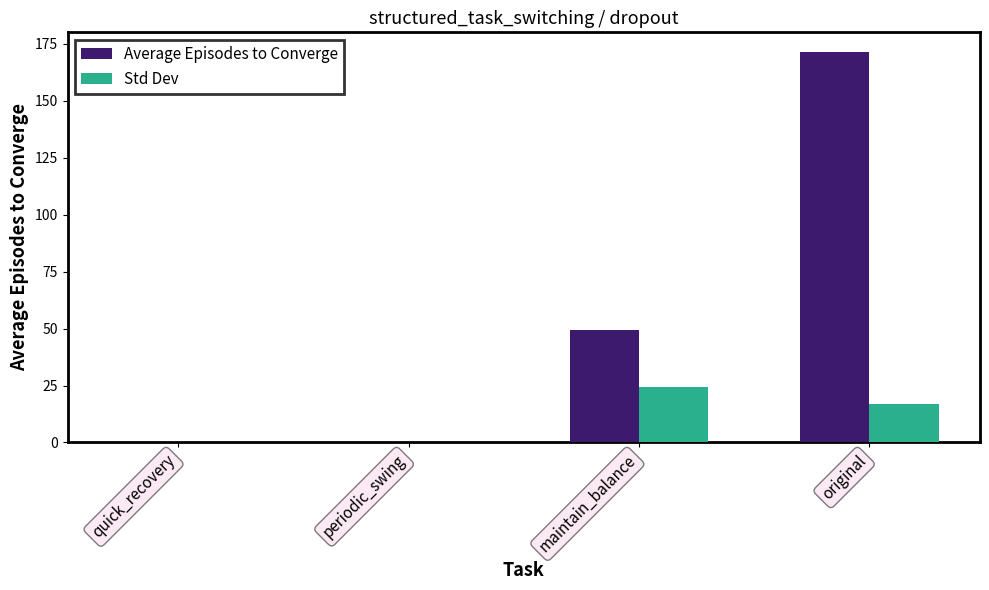

What is the approximate value of Std Dev at original?

16.7